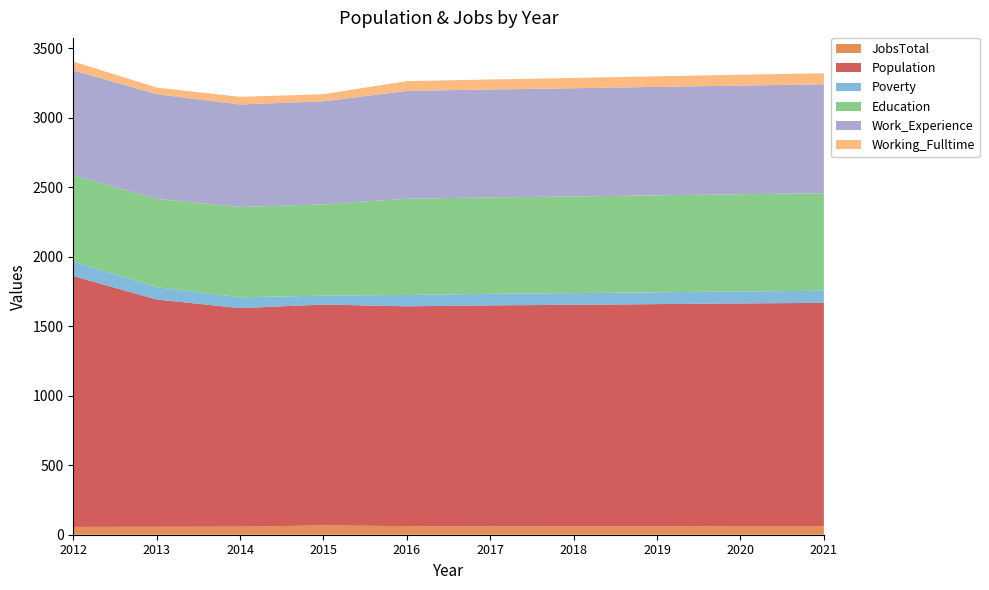

Reading left to right, what are all the values shown in this chart?

JobsTotal: 2012=56	2013=57	2014=58	2015=67	2016=62	2017=60	2018=61	2019=61	2020=62	2021=62
Population: 2012=1806	2013=1636	2014=1573	2015=1590	2016=1582	2017=1591	2018=1594	2019=1599	2020=1603	2021=1607
Poverty: 2012=104	2013=89	2014=78	2015=64	2016=82	2017=83	2018=84	2019=85	2020=86	2021=87
Education: 2012=622	2013=635	2014=650	2015=657	2016=693	2017=694	2018=696	2019=698	2020=700	2021=702
Work_Experience: 2012=755	2013=754	2014=738	2015=742	2016=776	2017=777	2018=779	2019=781	2020=782	2021=784
Working_Fulltime: 2012=63	2013=48	2014=55	2015=51	2016=70	2017=72	2018=74	2019=76	2020=78	2021=80